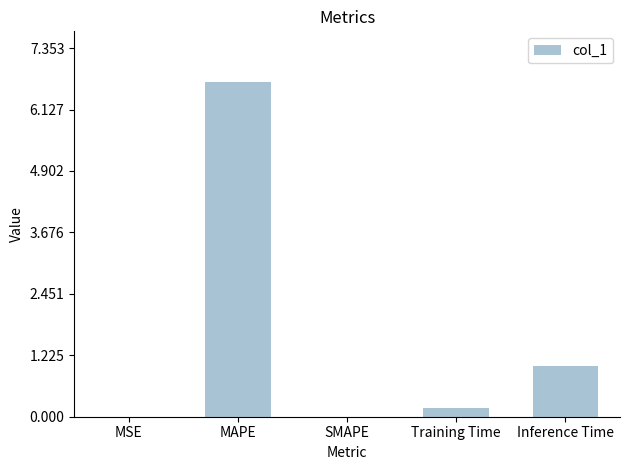

True or false: the data shows 0.0 at SMAPE.

True